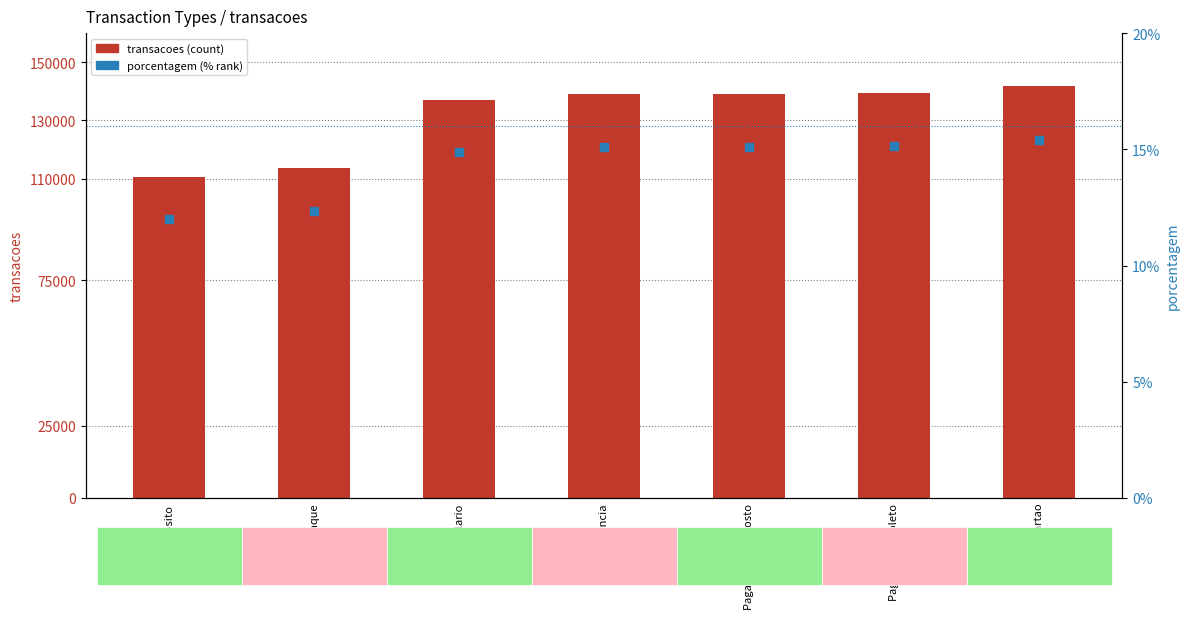

Is the value of transacoes at Pagamento Imposto greater than the value of porcentagem at Compra Cartao?

Yes